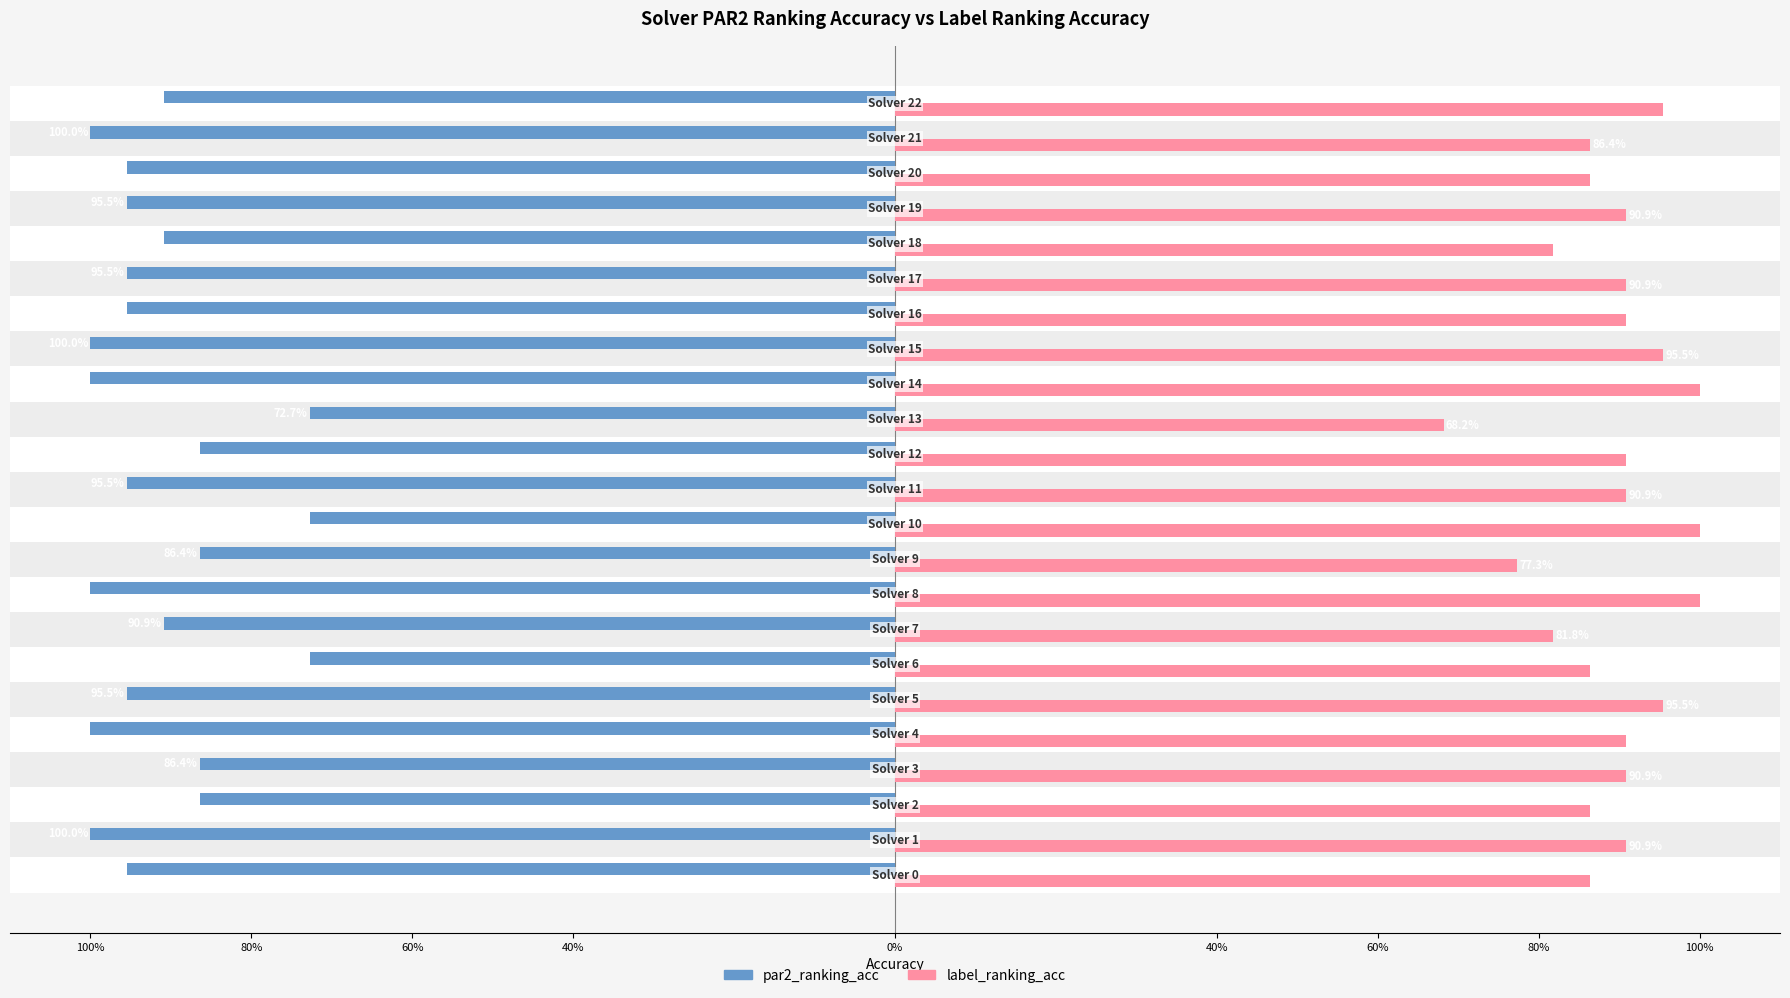

What is the smallest value displayed?

-1.0